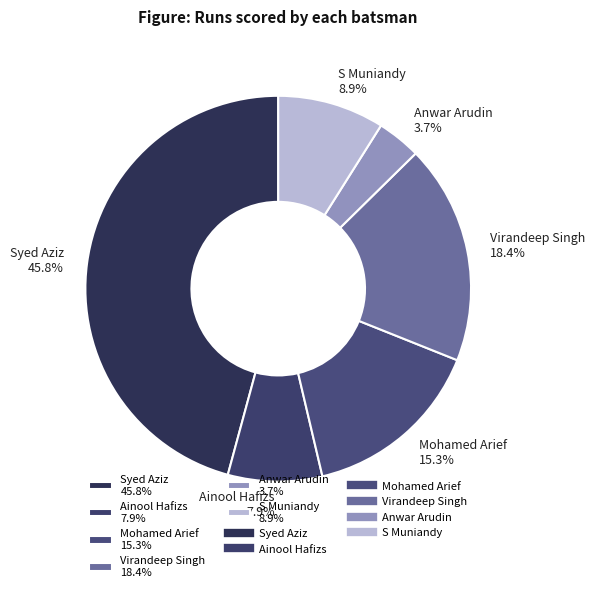

Which category has the smallest portion of the pie?

Anwar Arudin